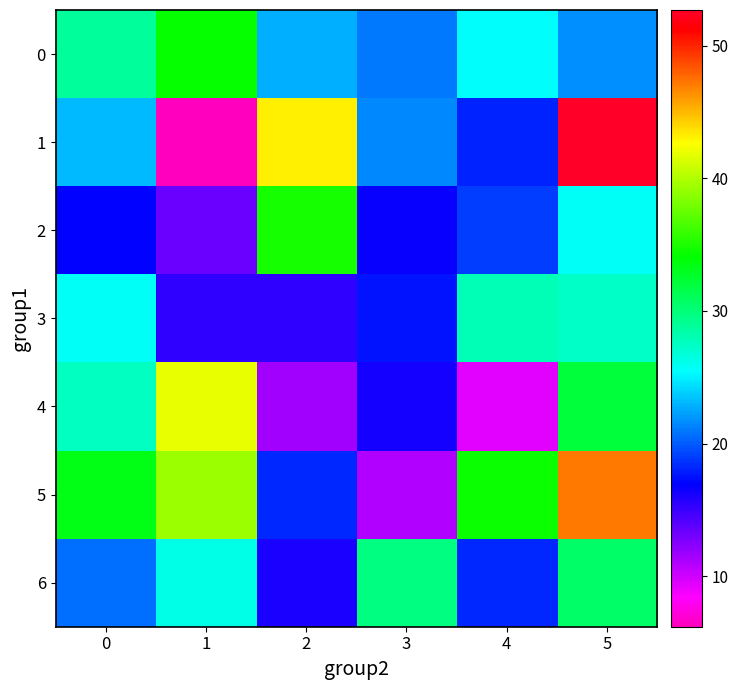

Rank the series by their maximum value, from highest to lowest.

1, 5, 4, 2, 0, 6, 3